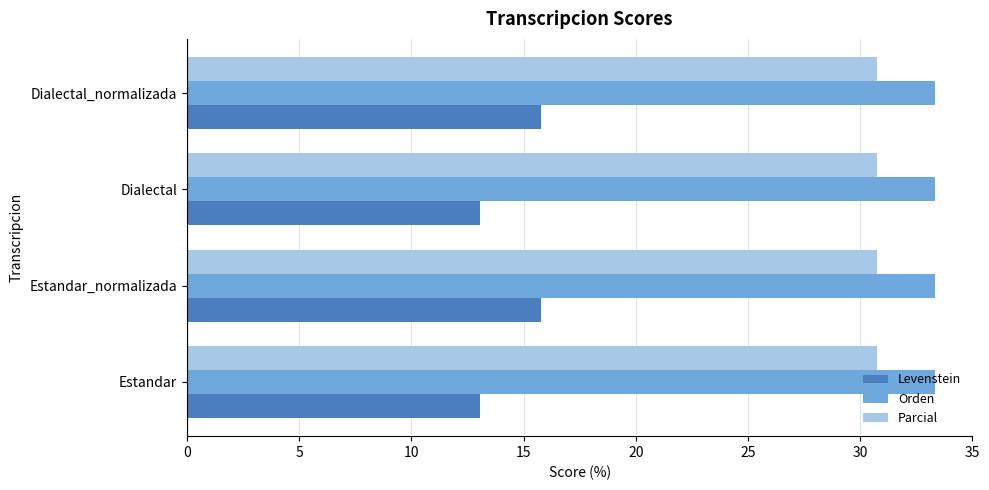

What is the highest value of the Orden series?

33.3